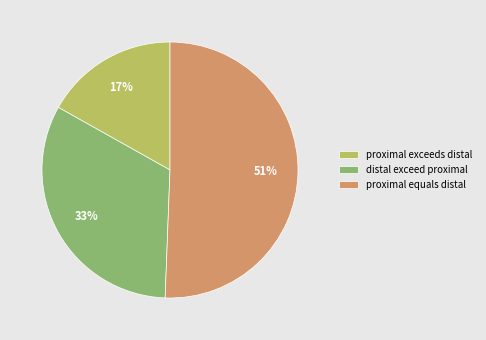

To the nearest percent, what is the difference between the largest and smallest slice percentages?

34%